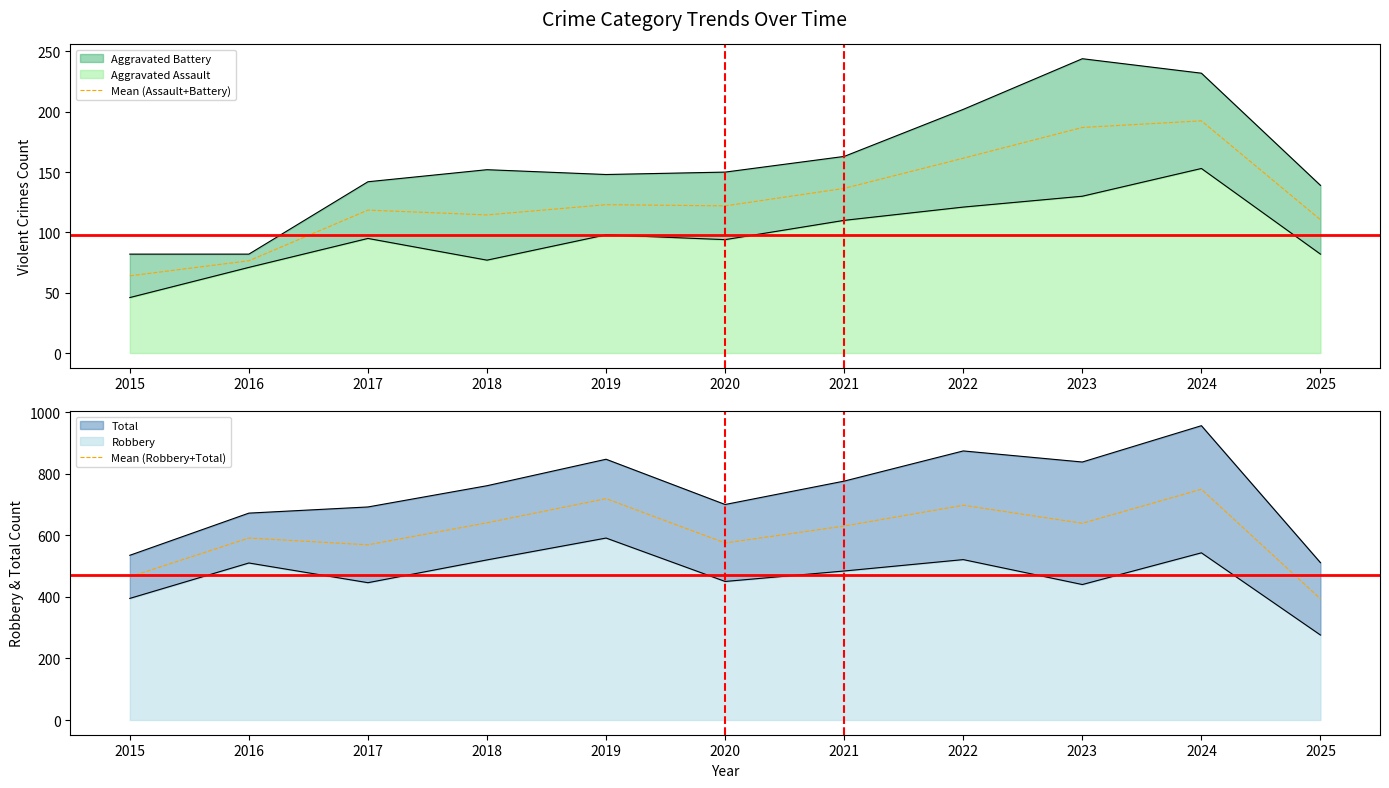

The Mean (Assault+Battery) series shows 28.3 at 2019. True or false?

False